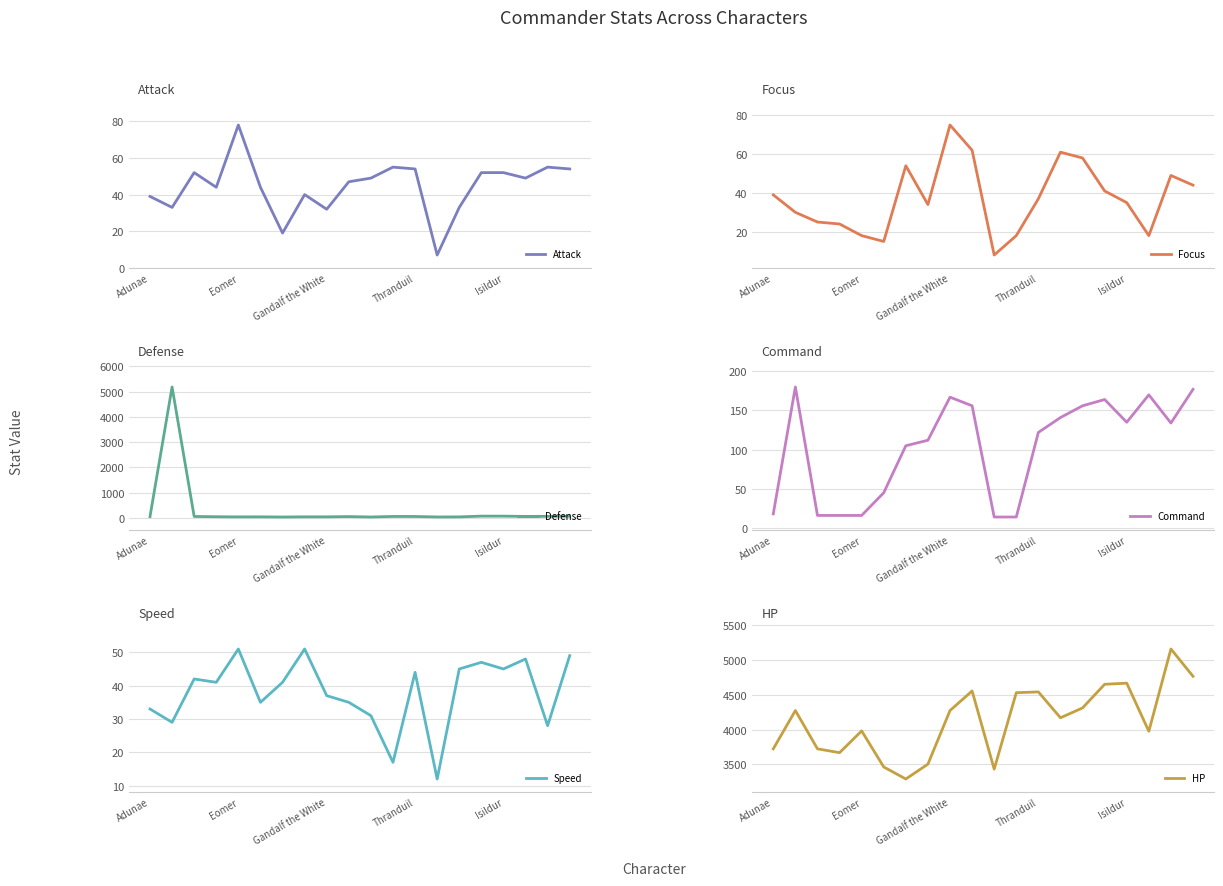

What is the average value of the Attack series?

44